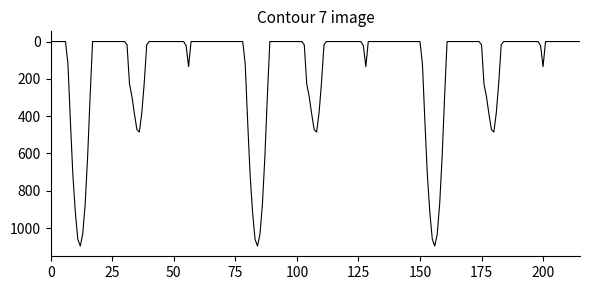

What is the difference between the maximum and minimum values?

1096.7